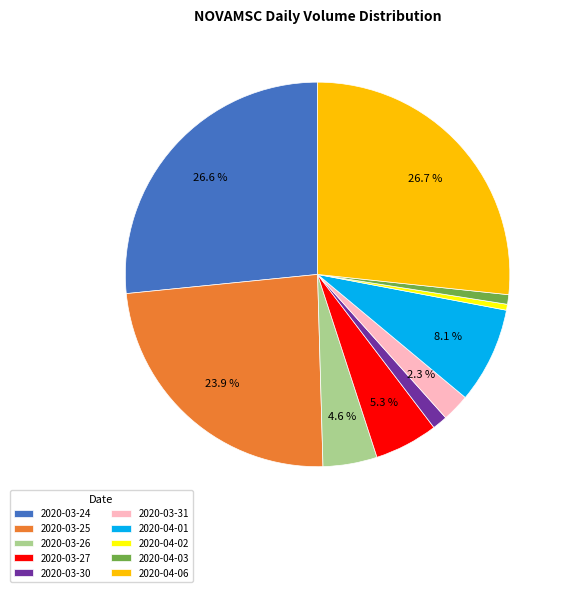

Combined, do 2020-04-01 and 2020-04-06 account for over 50%?

No